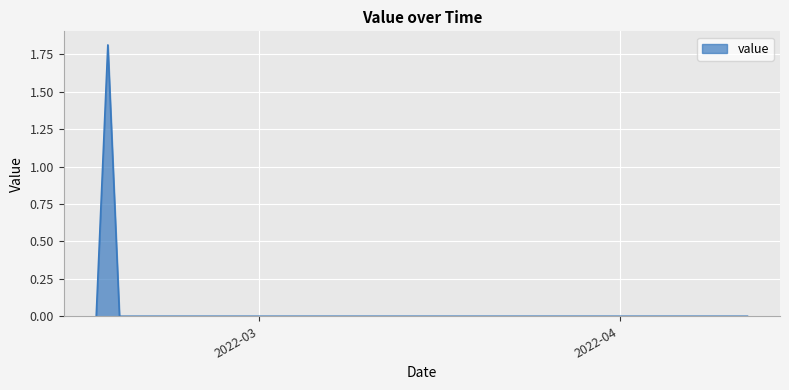

How many lines are shown in the chart?

1